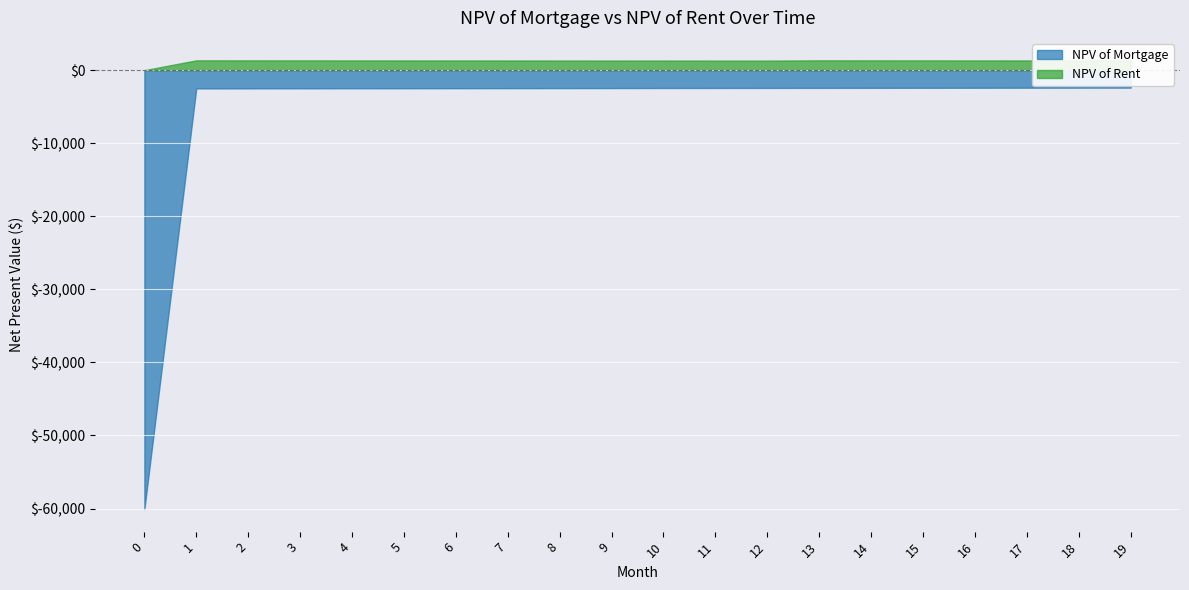

In NPV of Rent, how many points are higher than both neighbors (excluding endpoints)?

2